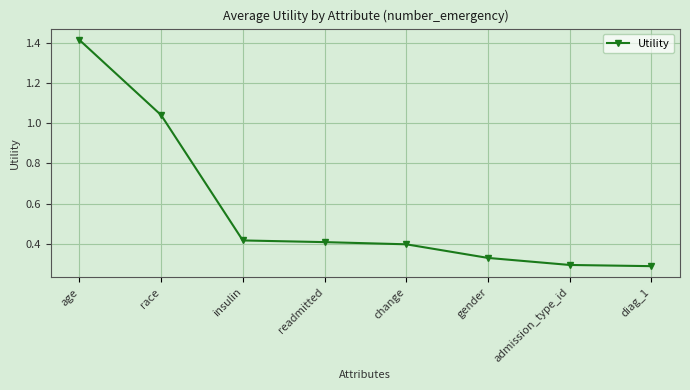

Is it true that the value at readmitted is 0.4?

True